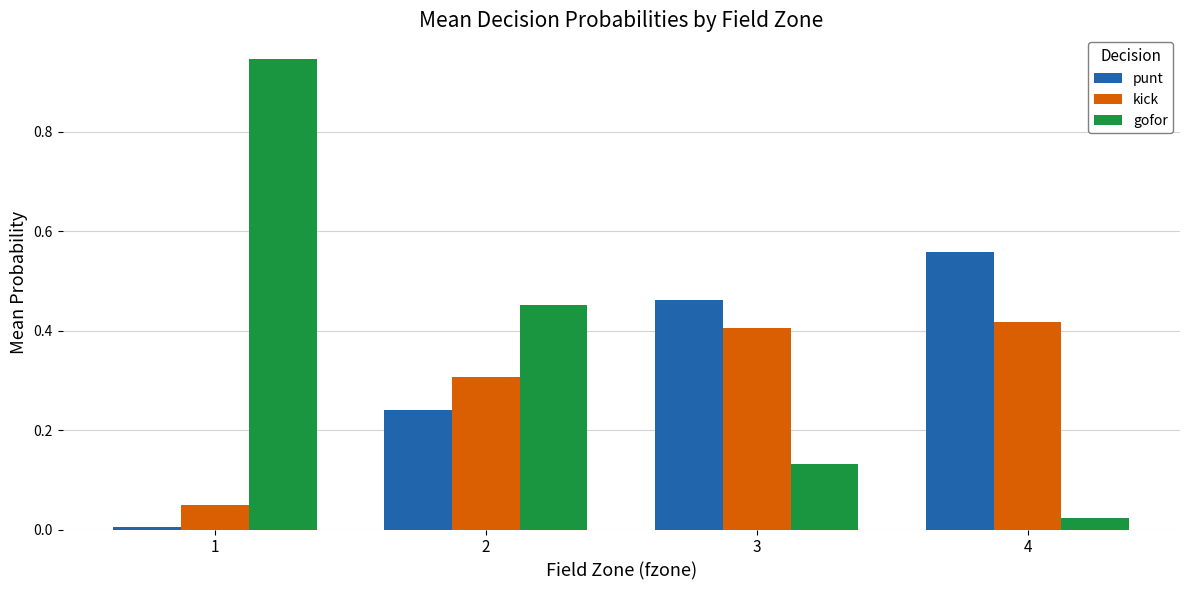

True or false: kick has a value of 0.1 at 2.

False